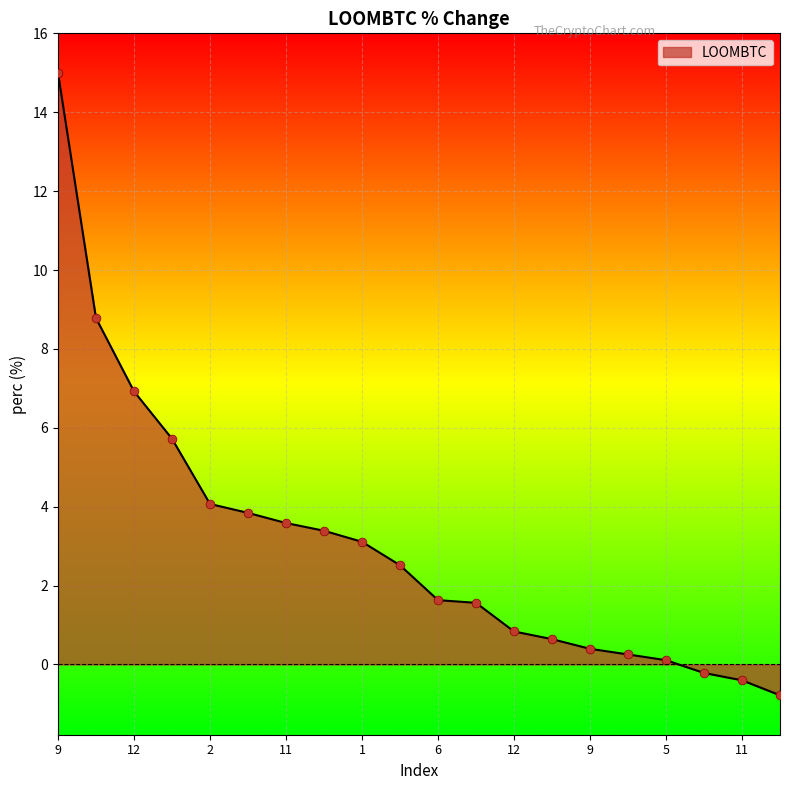

What is the smallest value displayed?

-0.8